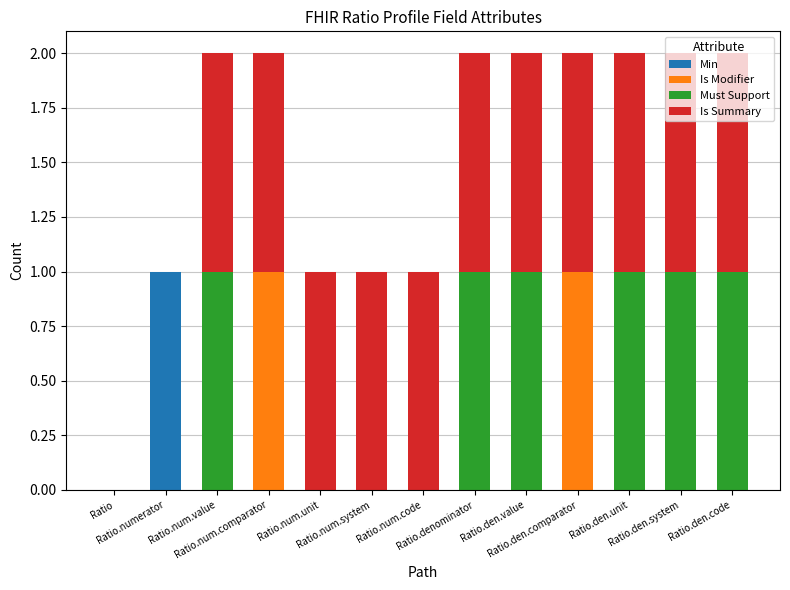

What are all the series names shown in the legend?

Min, Is Modifier, Must Support, Is Summary